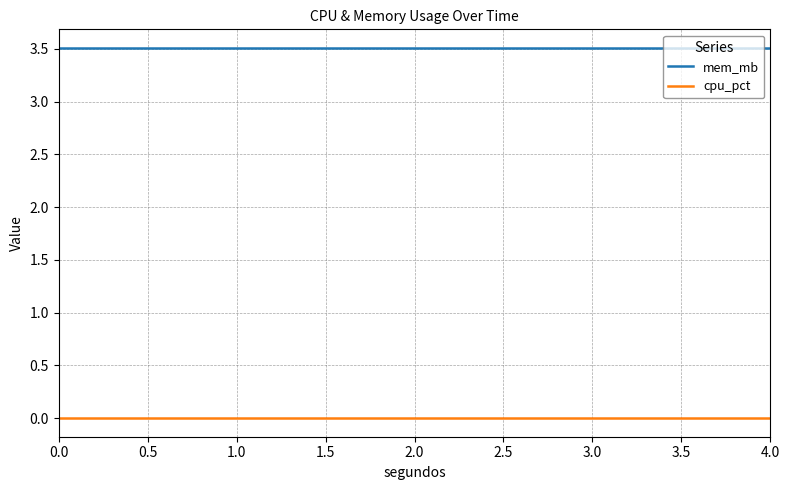

Which series has the largest total across all categories?

mem_mb